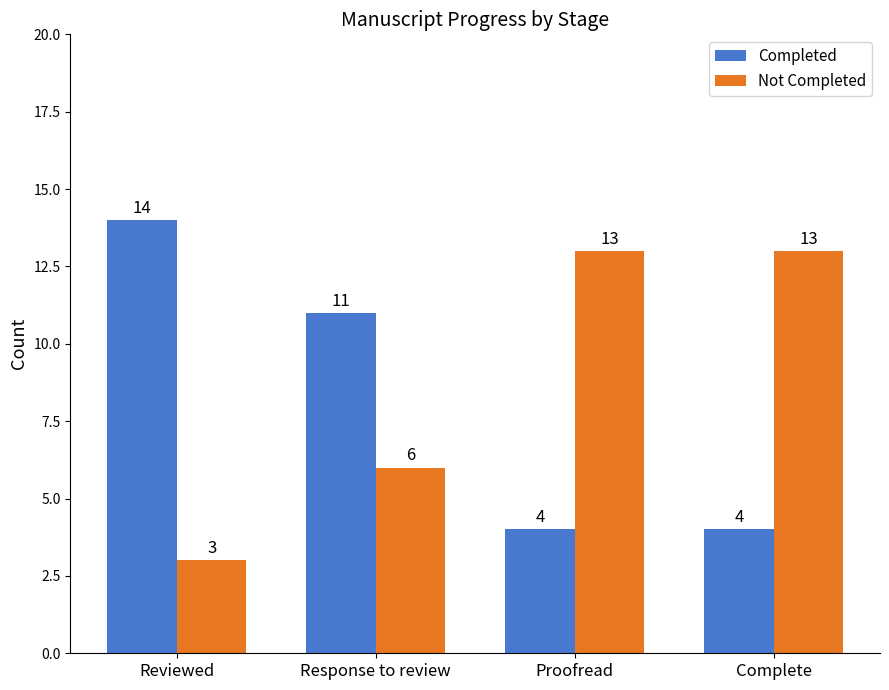

What is the average value of the Completed series?

8